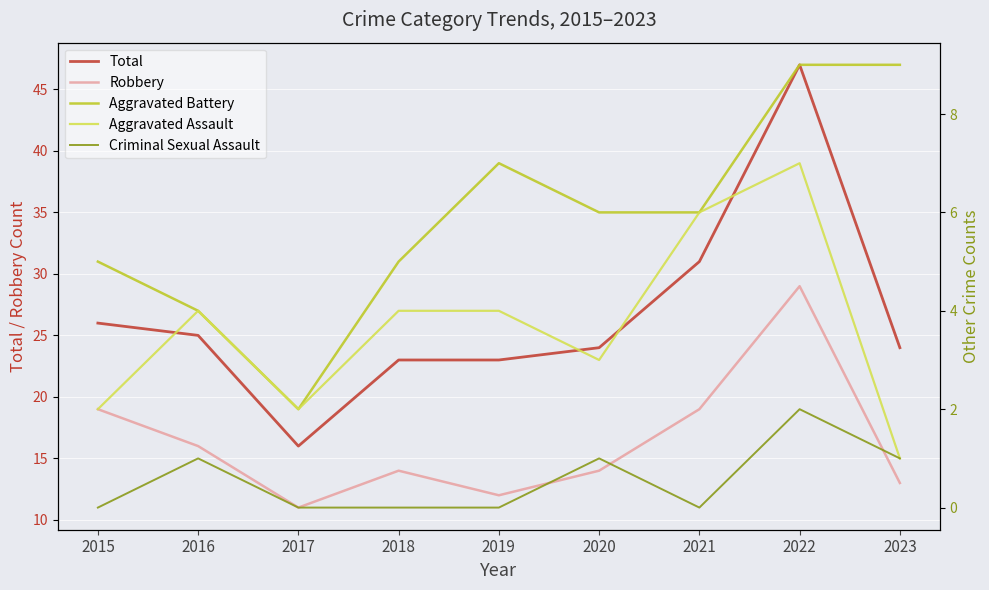

At which category does Aggravated Battery reach its first local peak?

2019